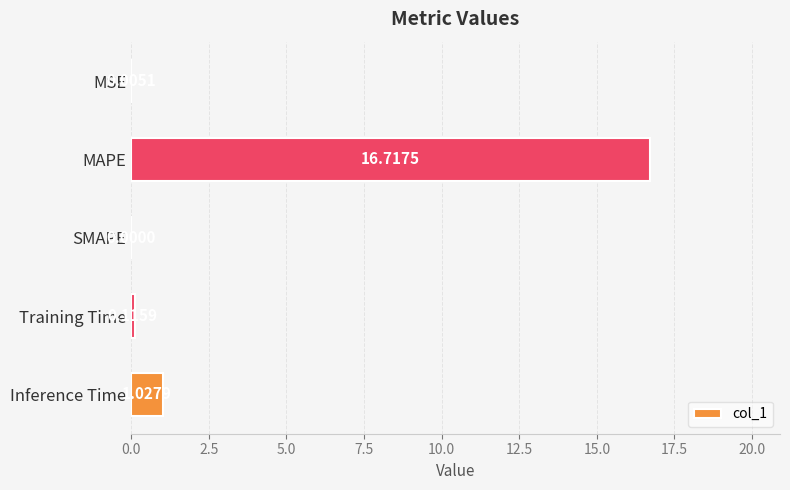

Are the bars horizontal?

Yes